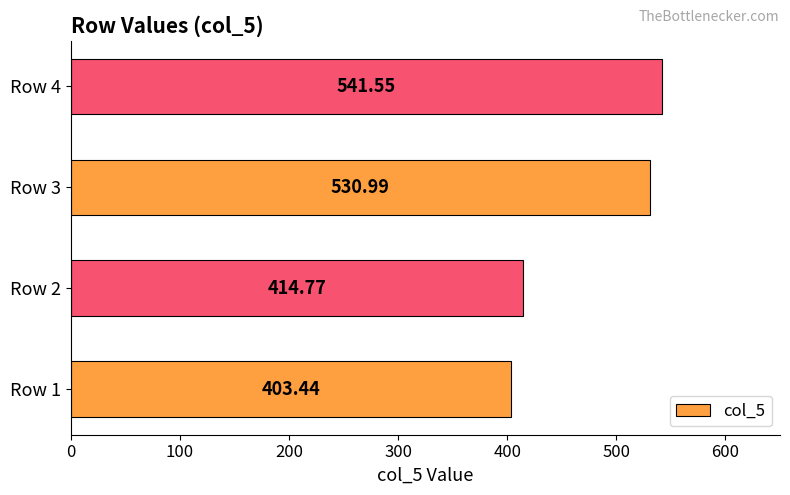

What is the average value?

472.7